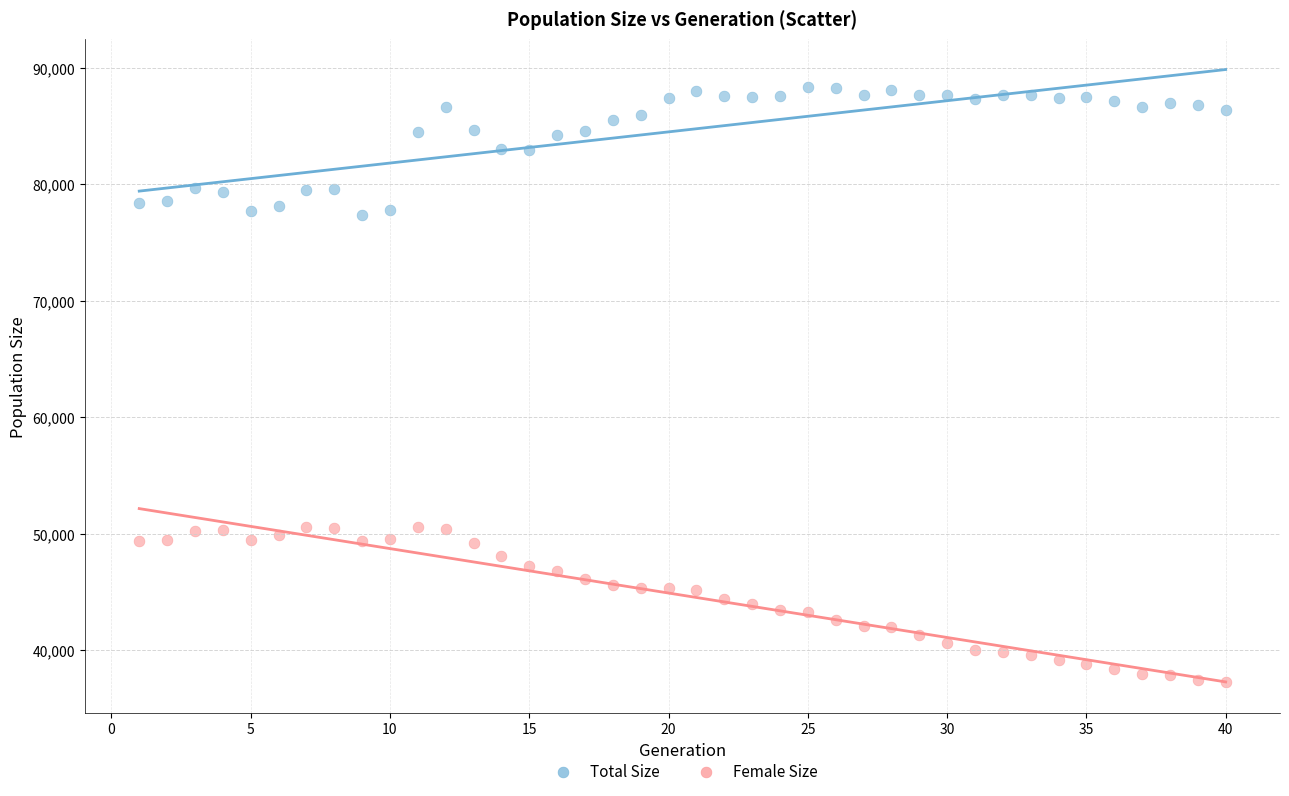

Which series reaches the minimum Y coordinate?

Female Size